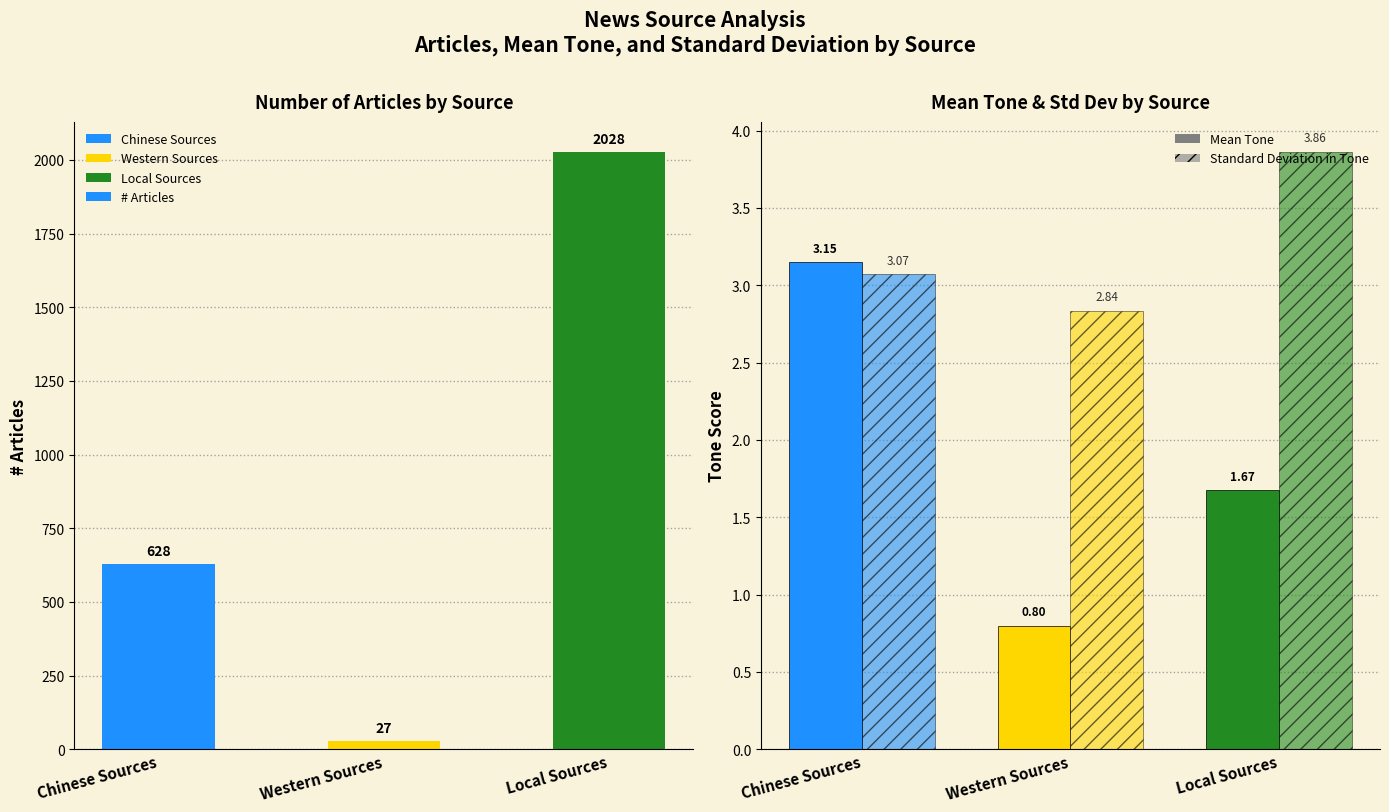

What is the value of the Standard Deviation in Tone bar at the 2nd from the left?

2.8